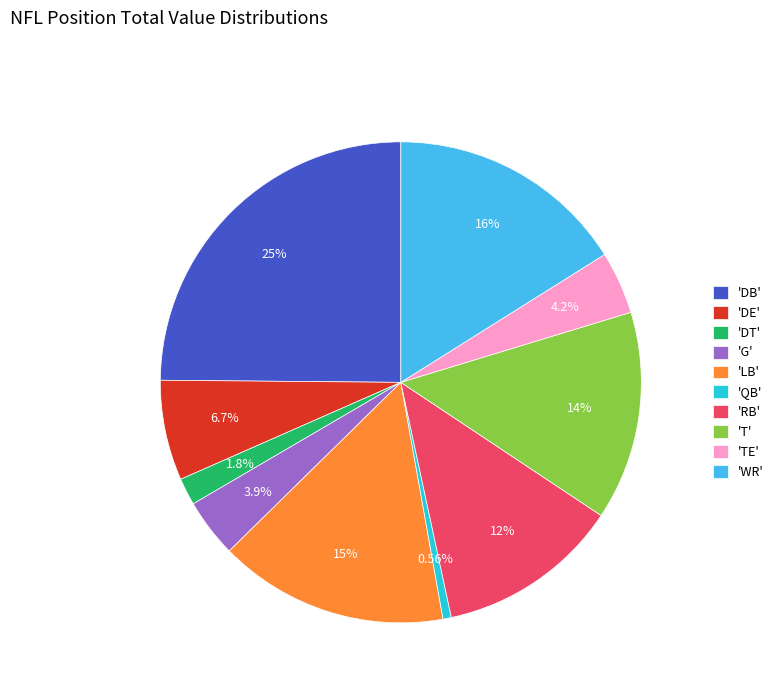

Is the sum of 'RB' and 'TE' greater than half?

No